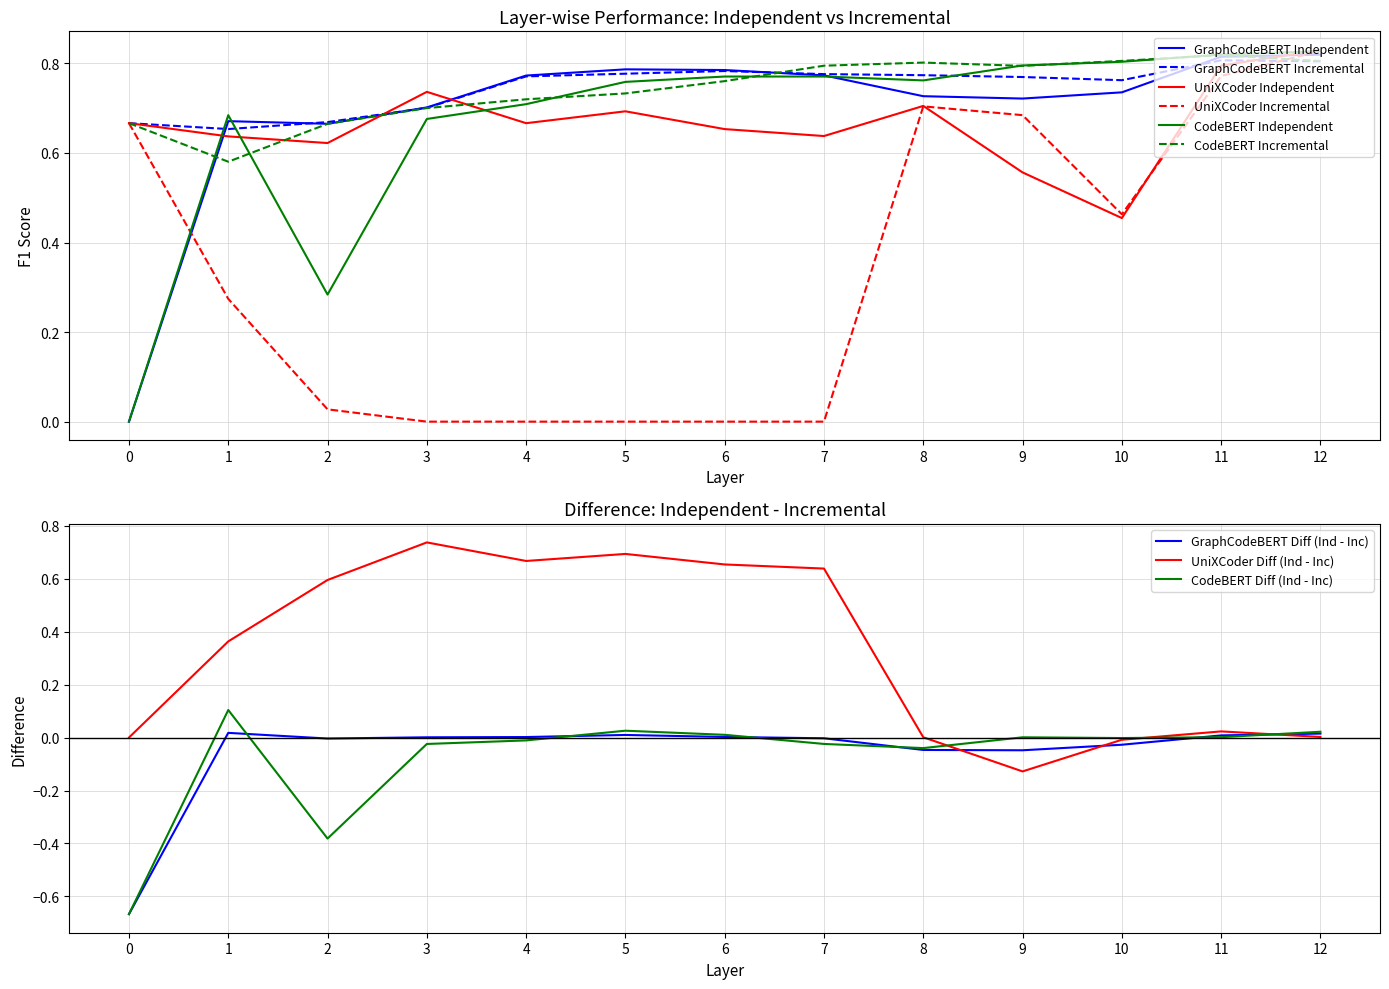

True or false: GraphCodeBERT_Independent and UniXCoder_Incremental intersect in this chart.

True